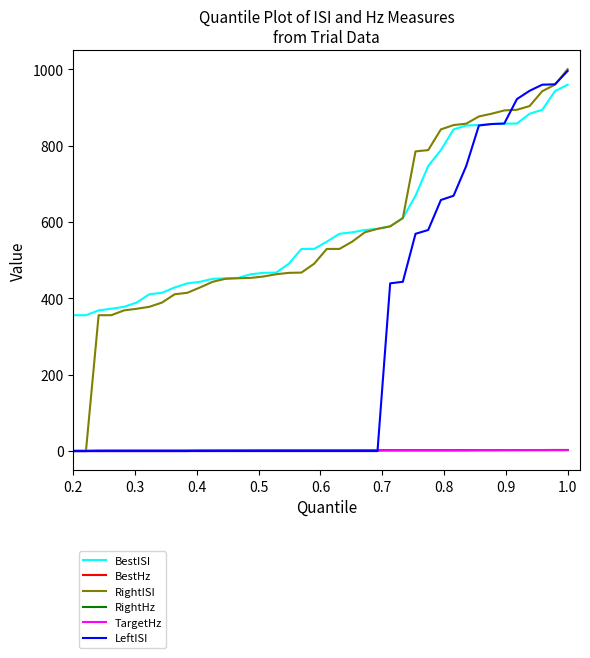

What is the highest value of the LeftISI series?

995.5